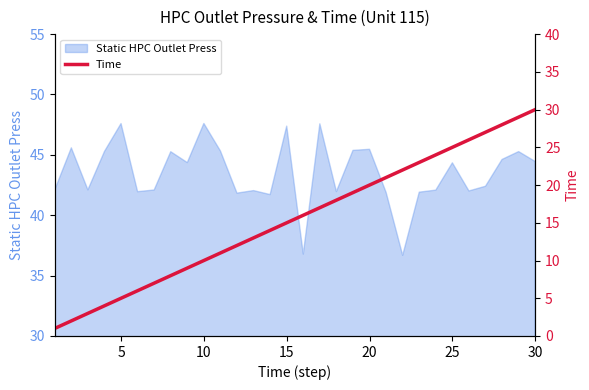

Is it true that Static HPC Outlet Press equals 47.6 at 10?

True